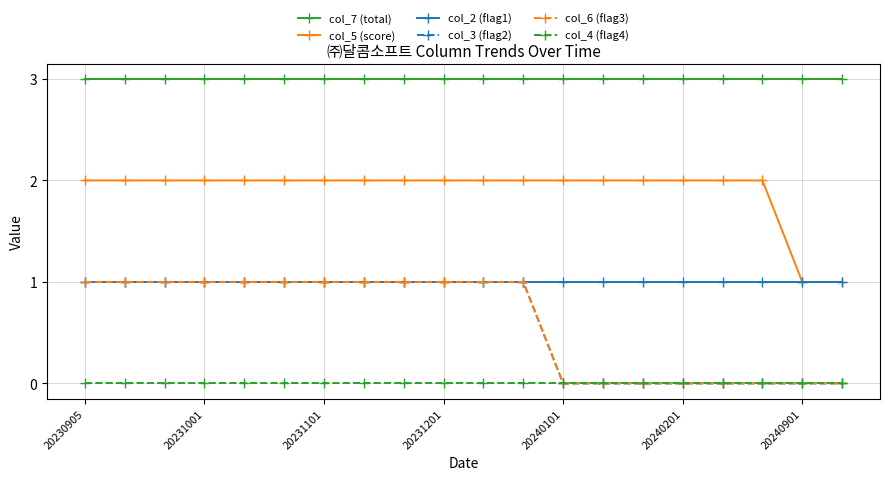

Where is col_6 (flag3) nearest to the value 0?

20240101